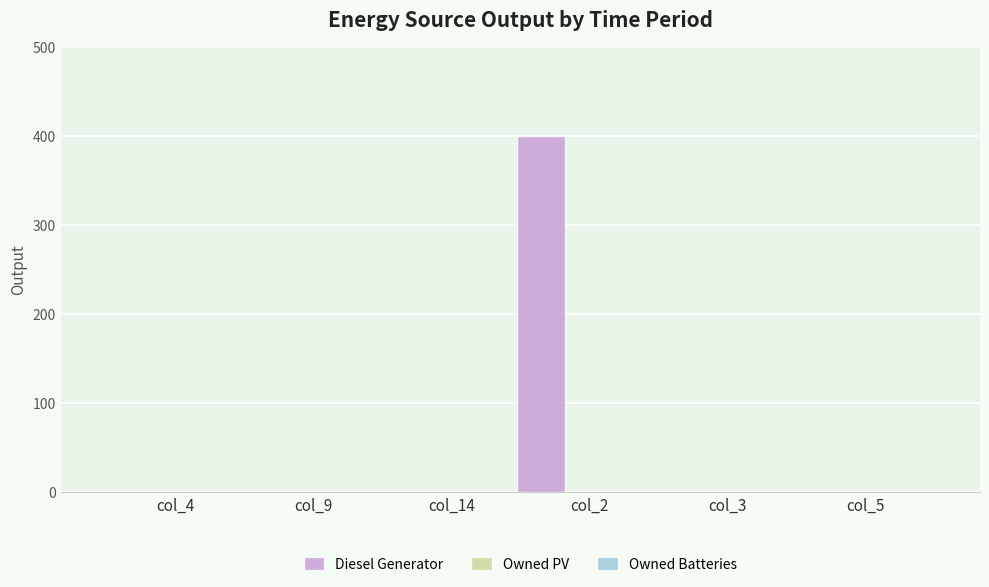

How many categories are shown in the chart?

6